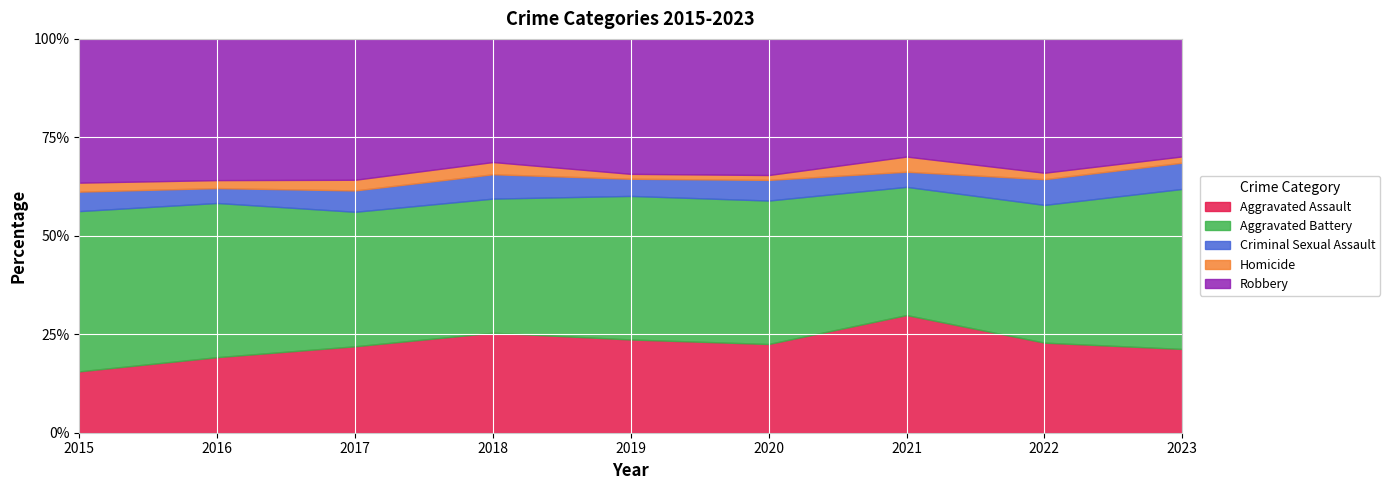

True or false: Criminal Sexual Assault and Aggravated Battery cross at least once.

False